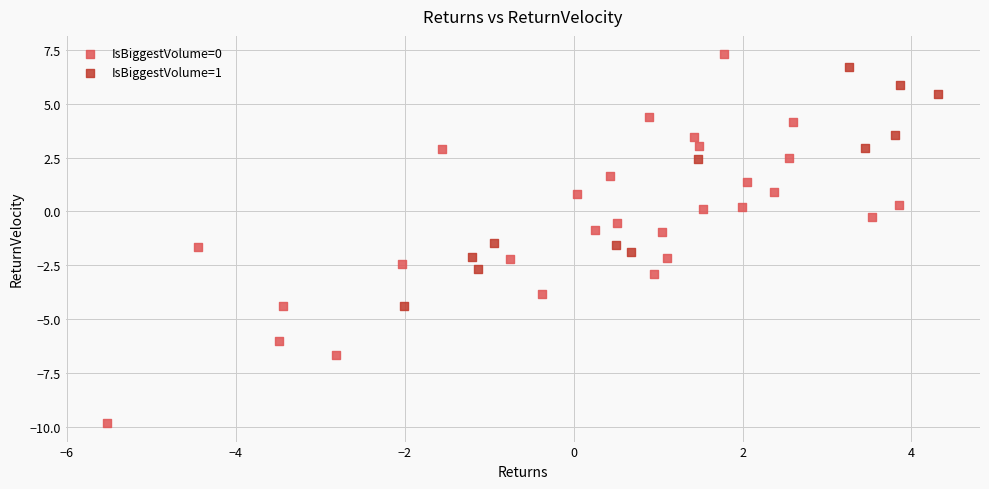

Which series has the widest spread of Y values?

IsBiggestVolume=0